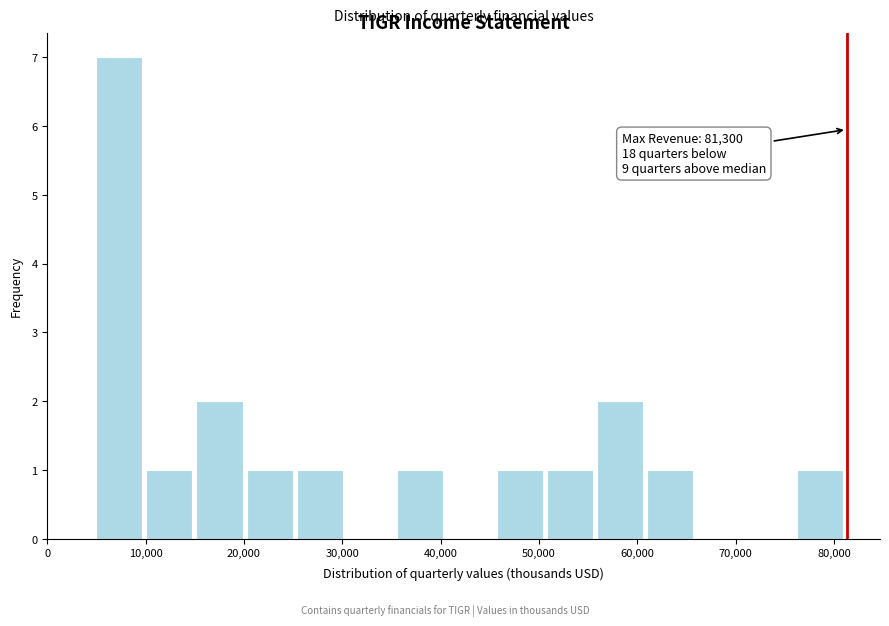

Over which range of the x-axis is the bar tallest?

5000 to 10000